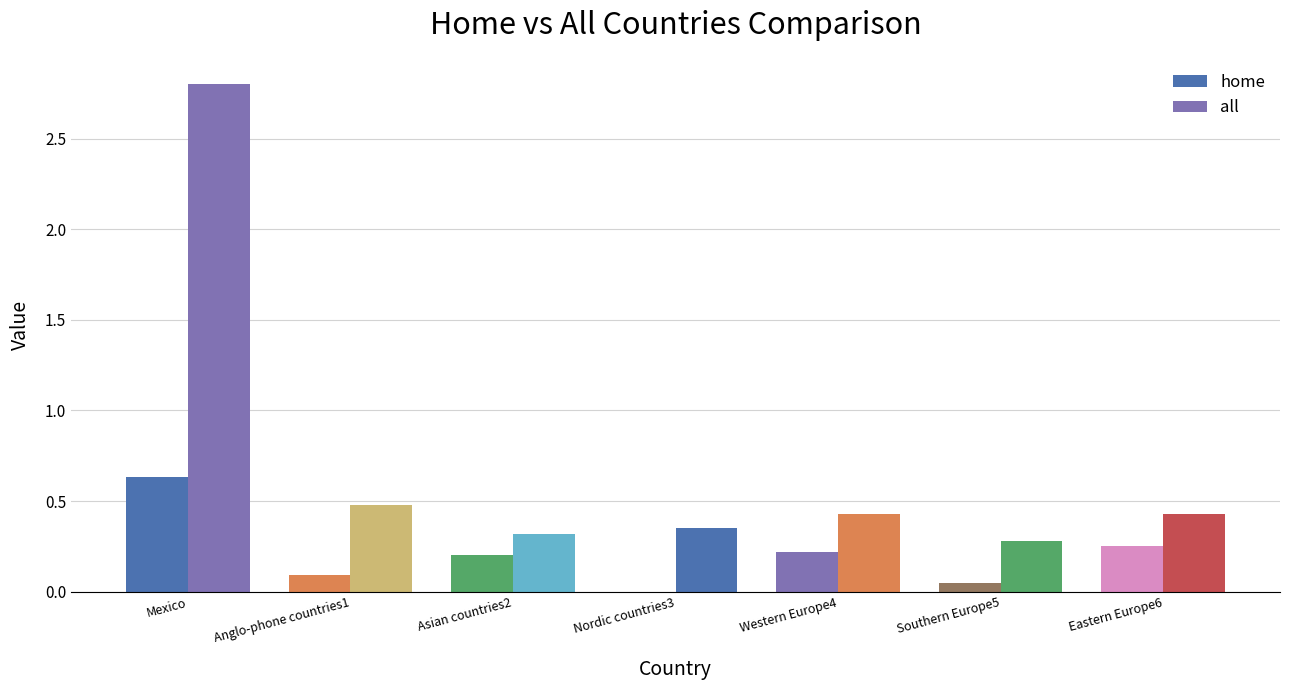

Which series has the largest total across all categories?

all